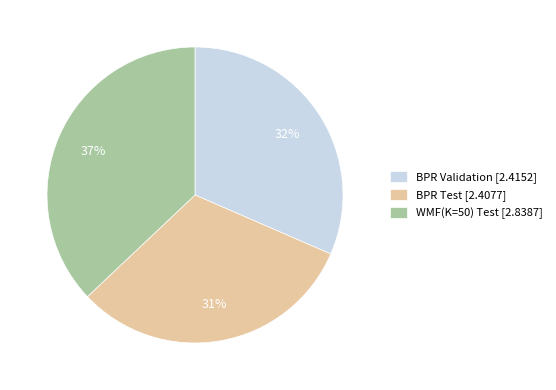

The WMF(K=50) Test slice represents 32% of the pie. True or false?

False